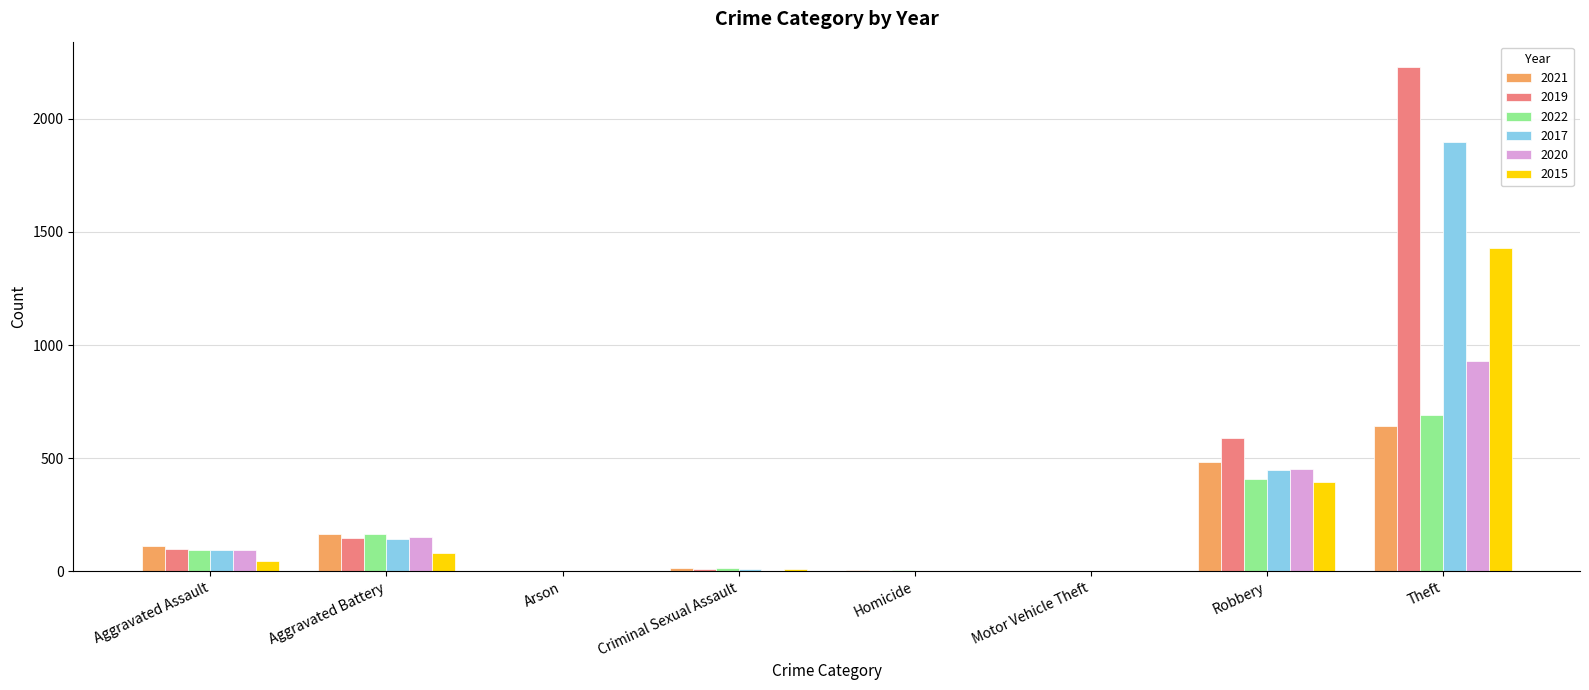

Is the value of 2017 at Aggravated Battery greater than the value of 2015 at Robbery?

No